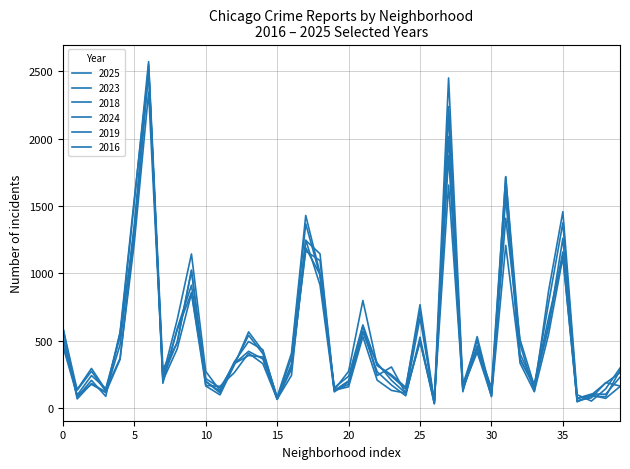

How many interior local peaks does the 2019 series have?

12